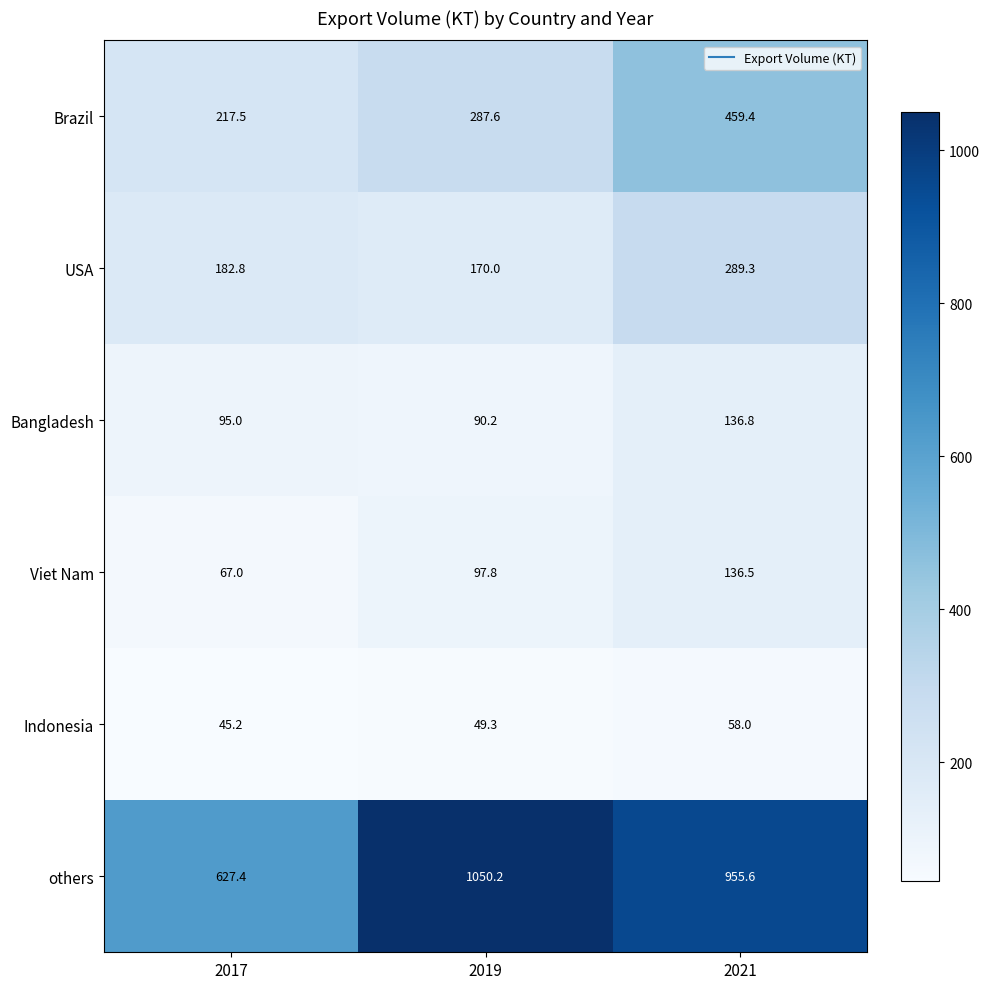

What is the sum of the Viet Nam values at 2017 and 2021?

203.5